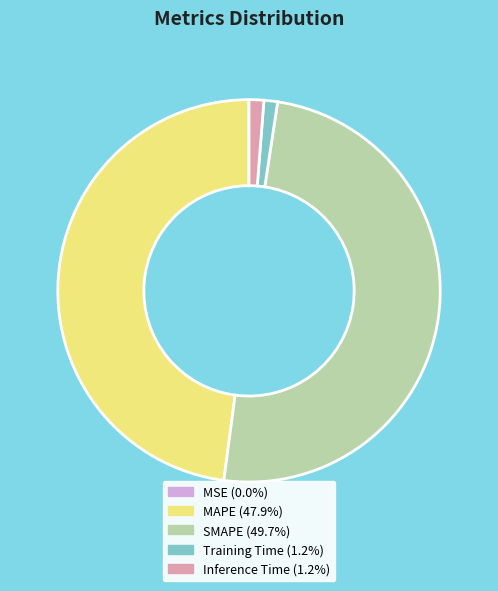

Which category has the biggest portion of the pie?

SMAPE